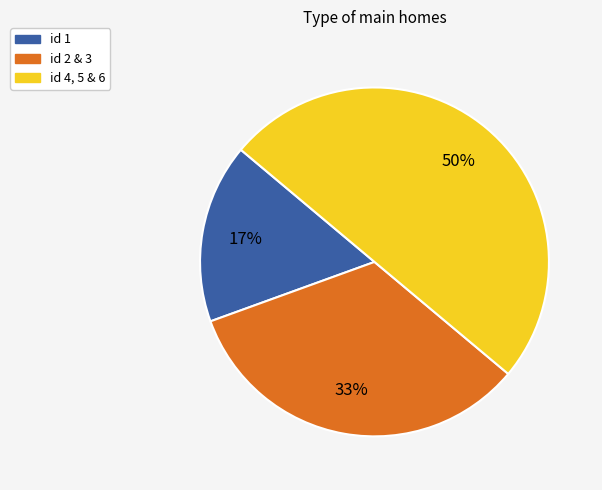

How many slices are in this pie chart?

3